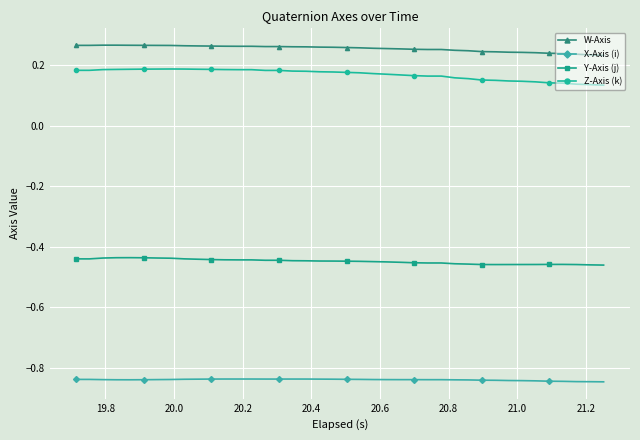

At how many categories does at least one series exceed 0?

40